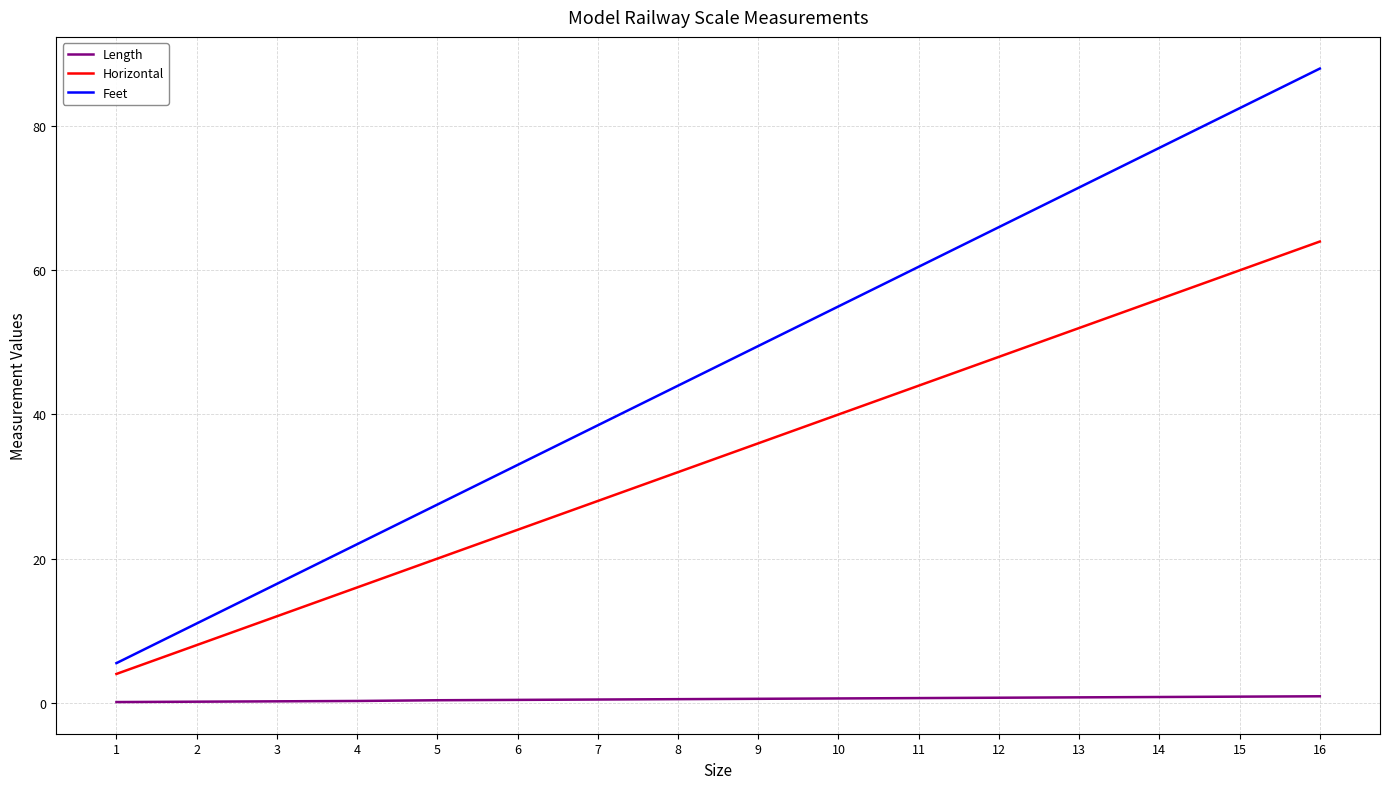

Count the number of categories in the chart.

16